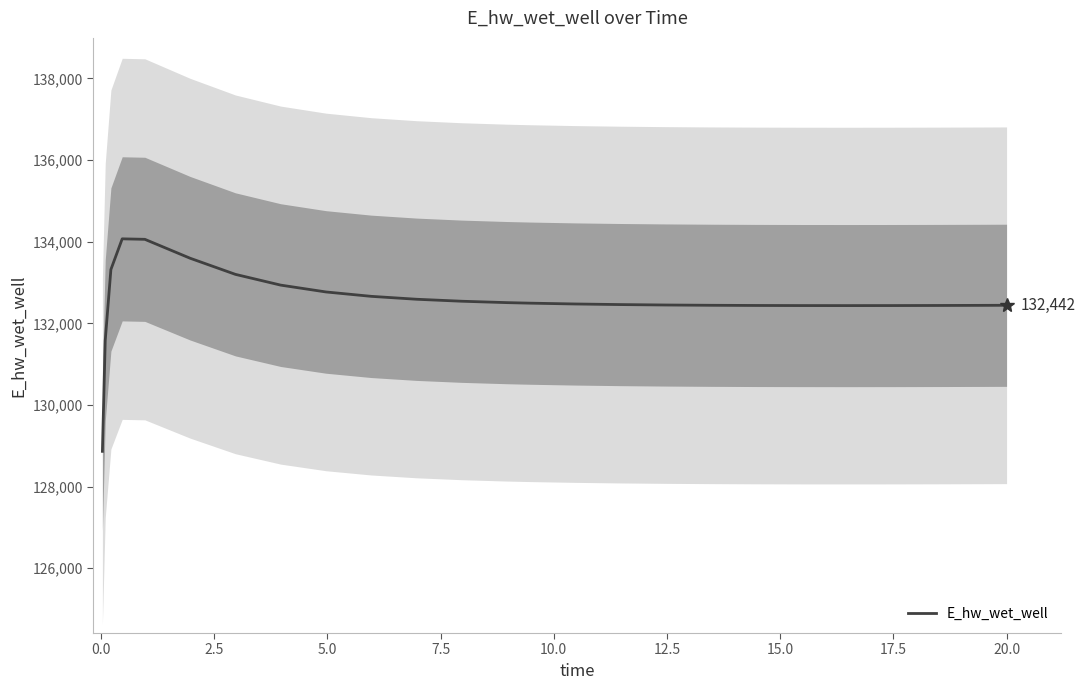

What is the difference between the second highest and minimum values?

5195.7